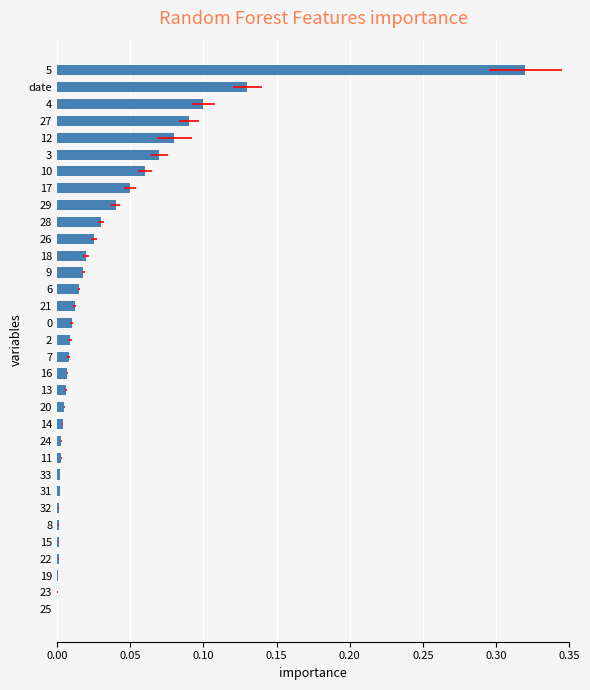

What is the difference between the second highest and minimum values?

0.1